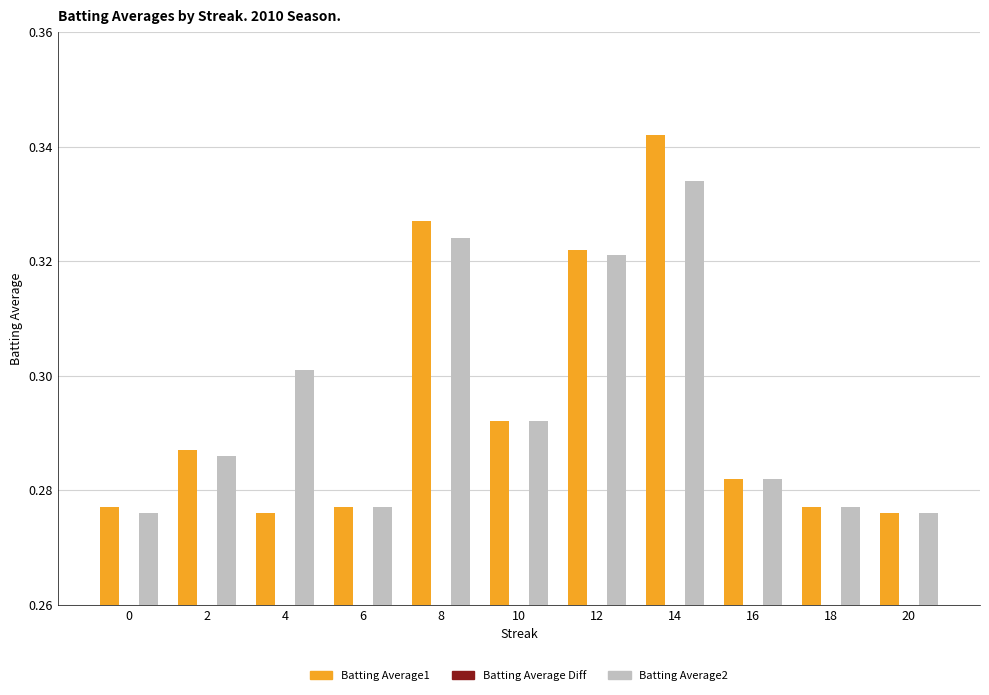

How many groups of bars are there?

11